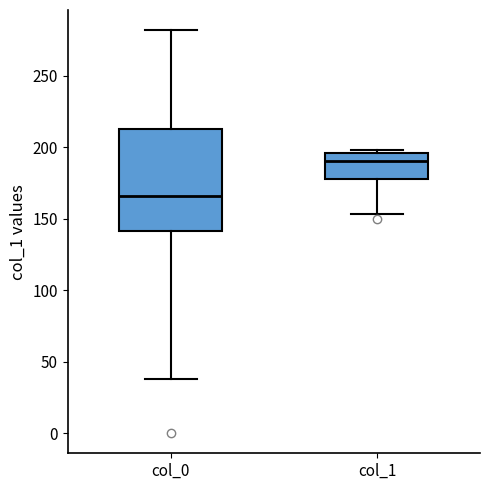

Reading left to right, read every box against the y-axis: the position of its median line, the range the box covers, and the ends of its whiskers. The values are not printed on the chart, so give them approximately, as read against the axis.

col_0: median 165, box 140 to 215, whiskers 40 to 280
col_1: median 190, box 180 to 195, whiskers 155 to 200